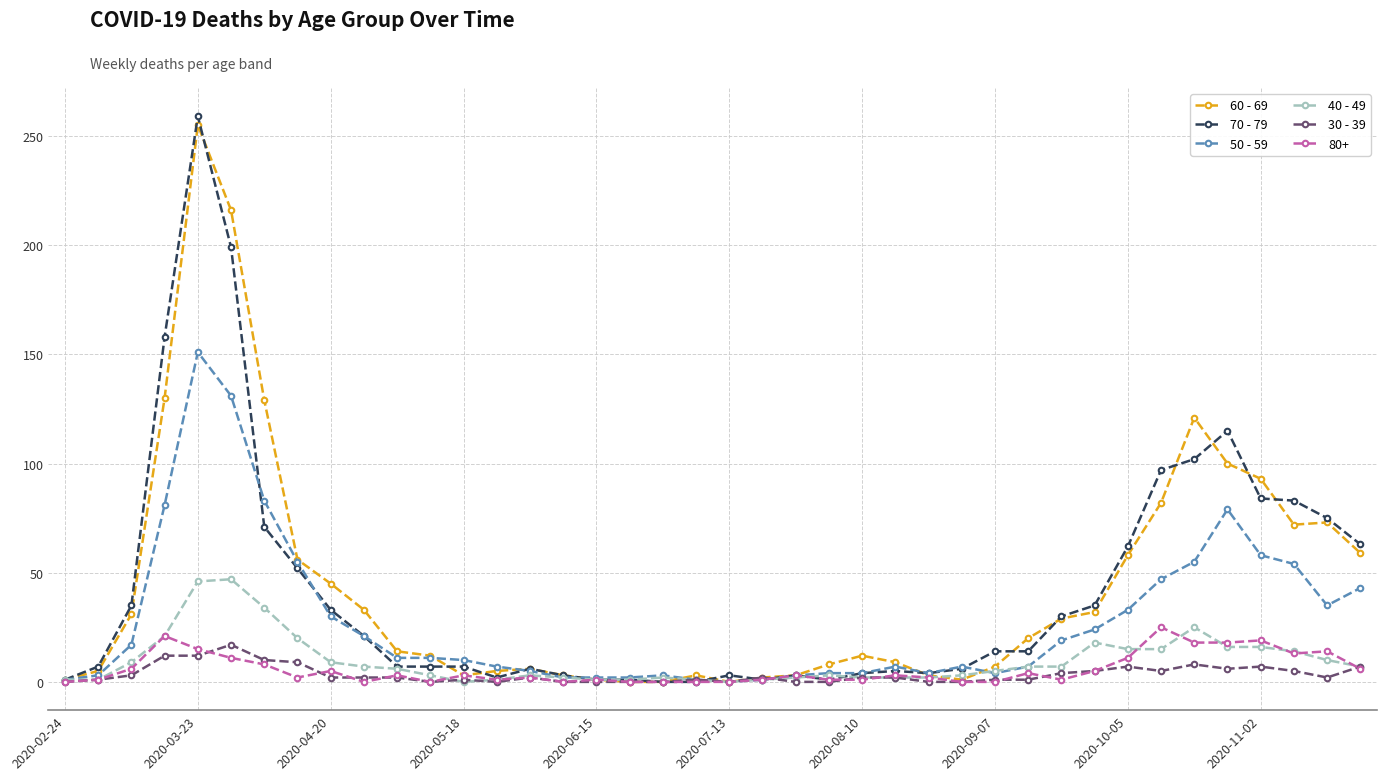

Rank the series by their maximum value, from lowest to highest.

30 - 39, 80+, 40 - 49, 50 - 59, 60 - 69, 70 - 79